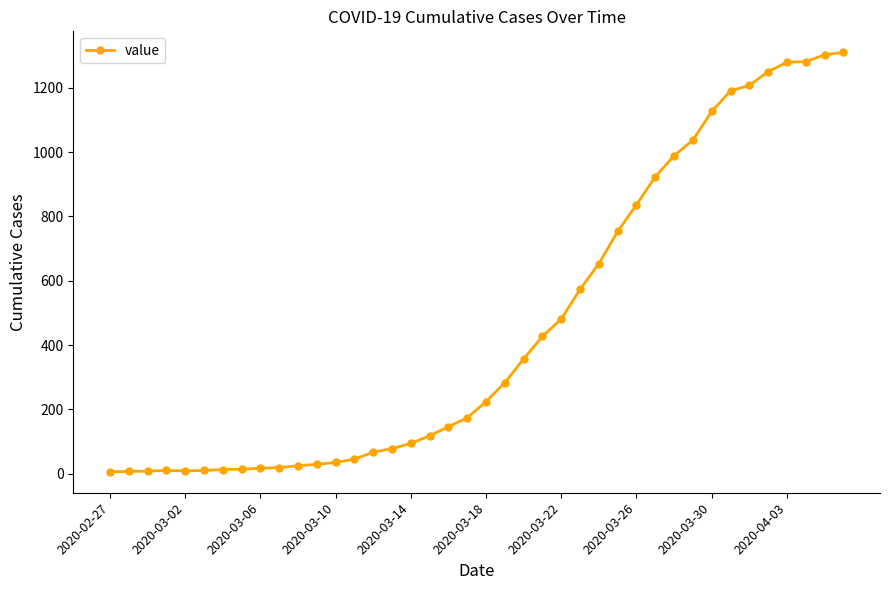

What is the difference between the maximum and minimum values?

1304